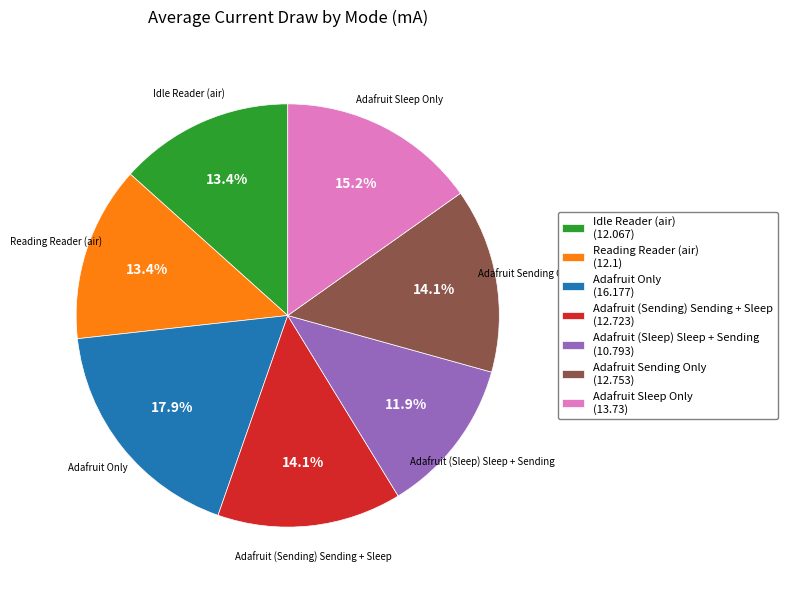

What is the ratio of the value at Reading Reader (air) to the value at Adafruit Sleep Only?

0.9